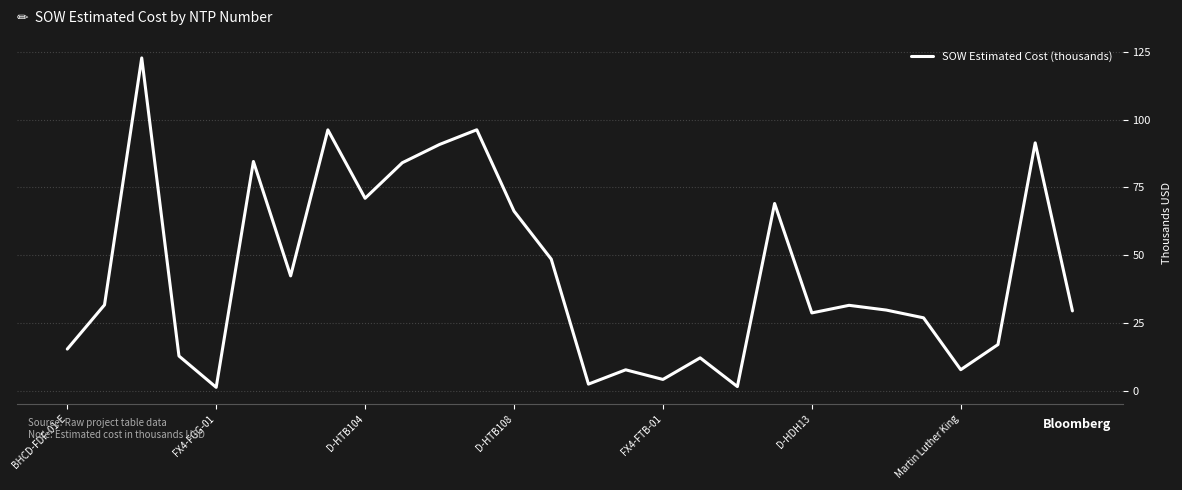

What is the greatest value displayed?

122.7